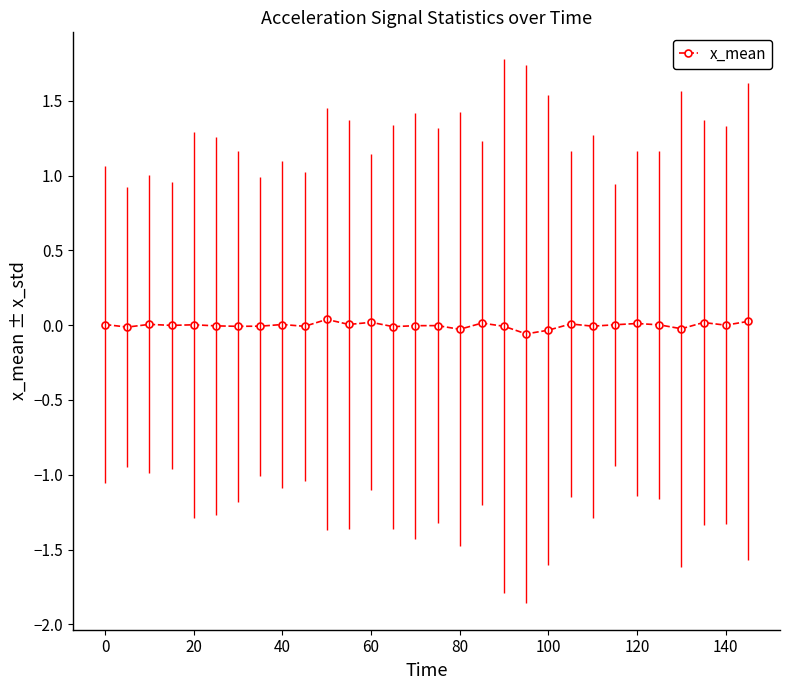

True or false: there are more than 2 points higher than both neighbors.

True